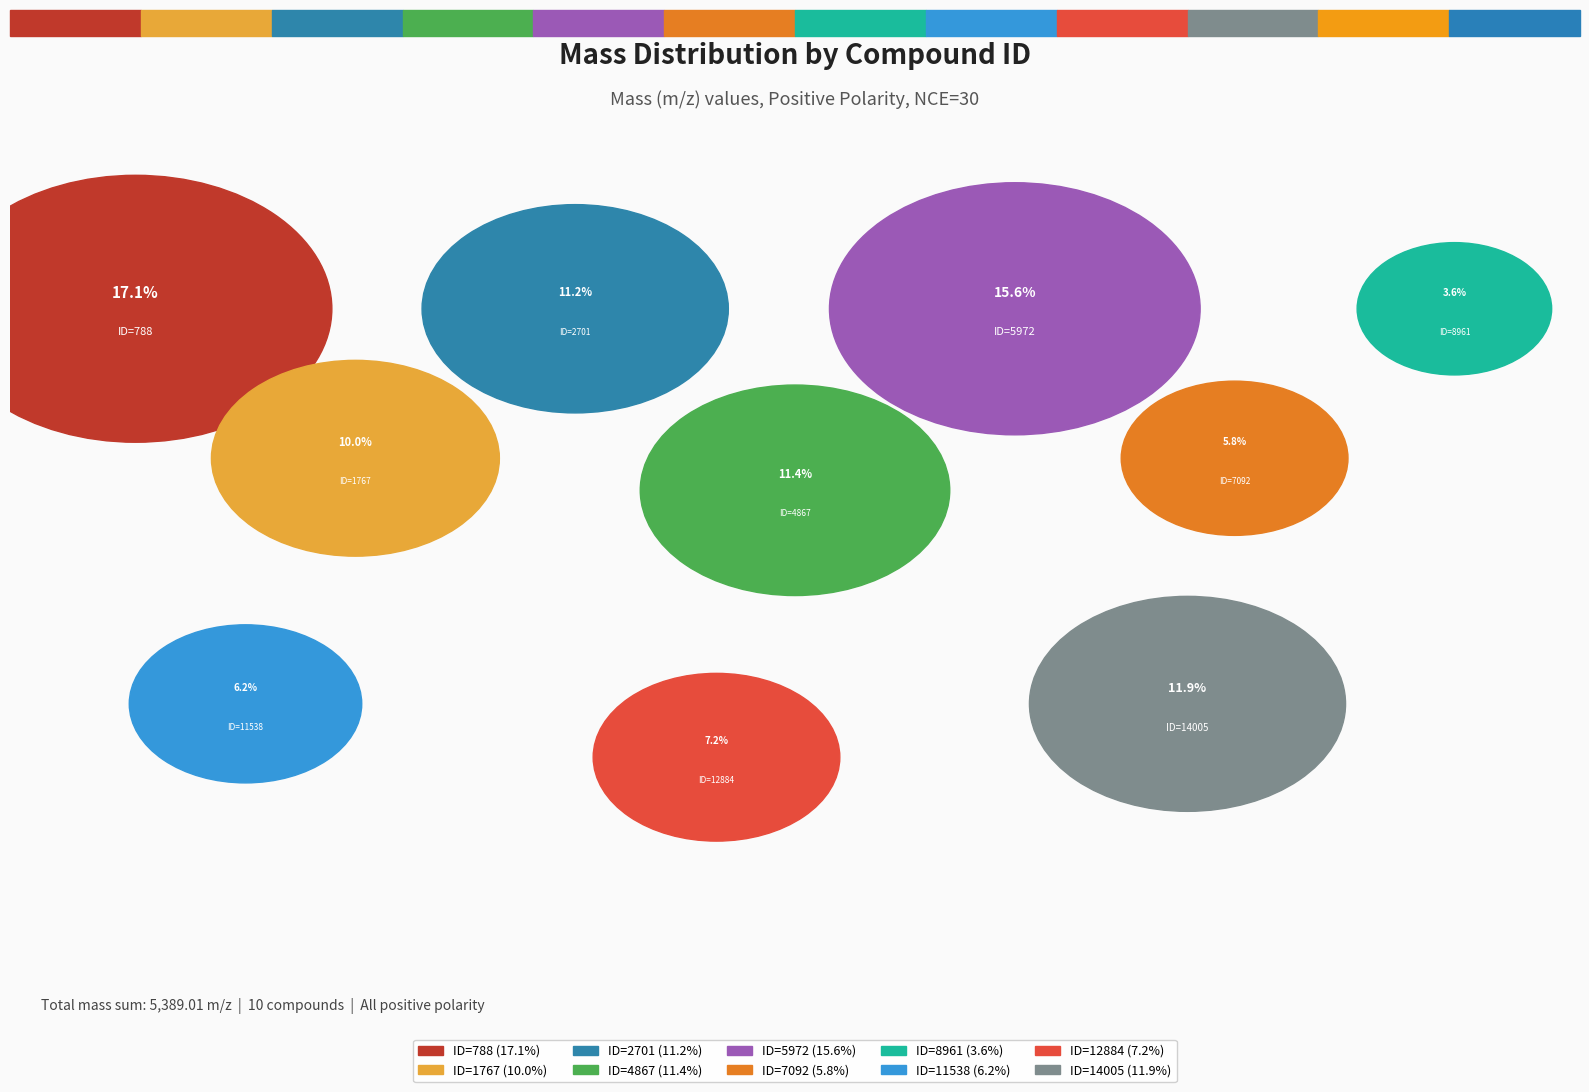

To the nearest percent, what is the average slice percentage?

10%